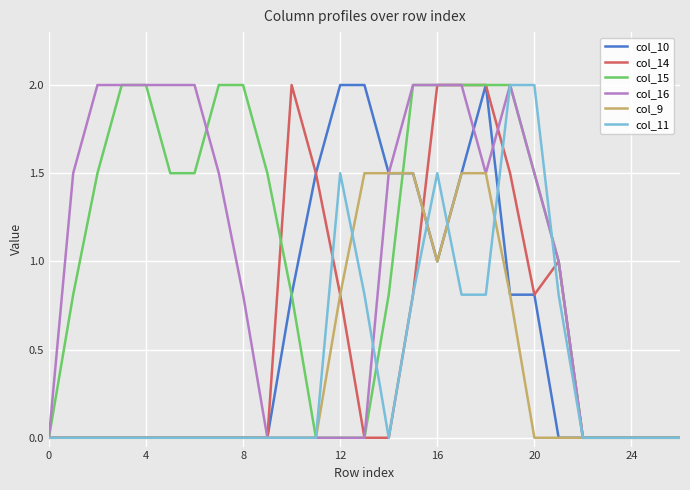

What is the maximum value shown in the chart?

2.0